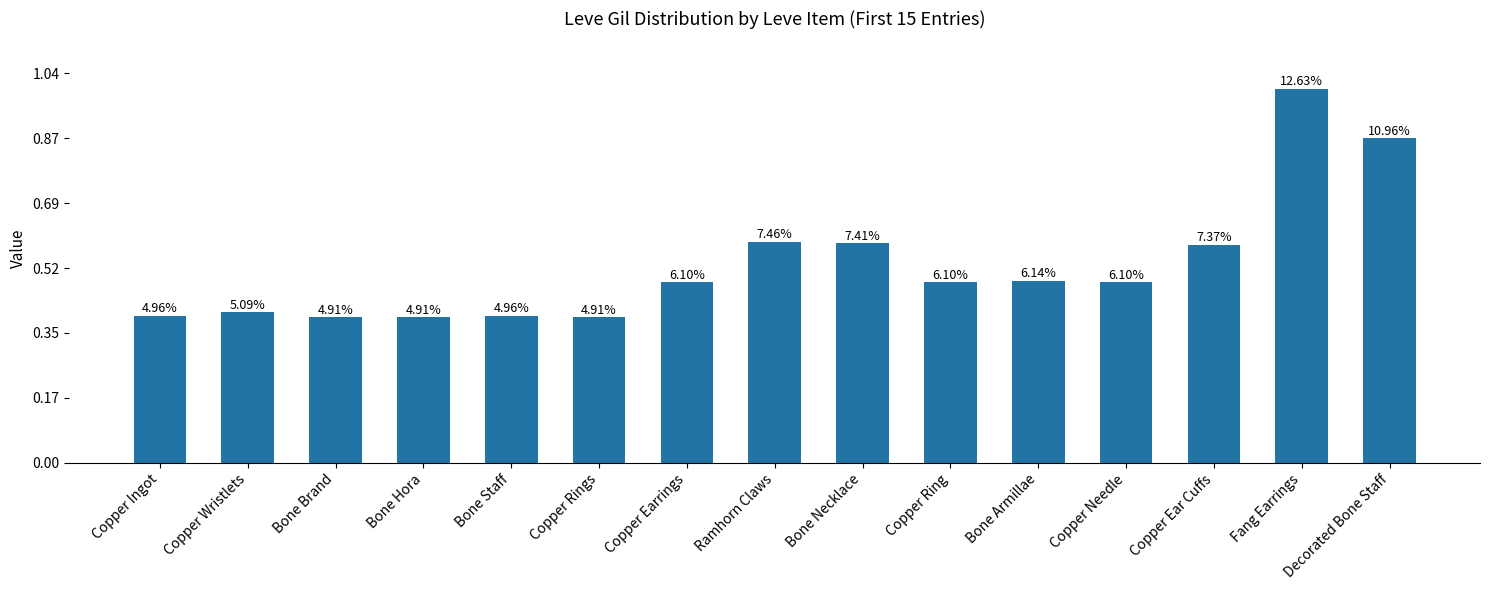

What is the maximum value shown in the chart?

288